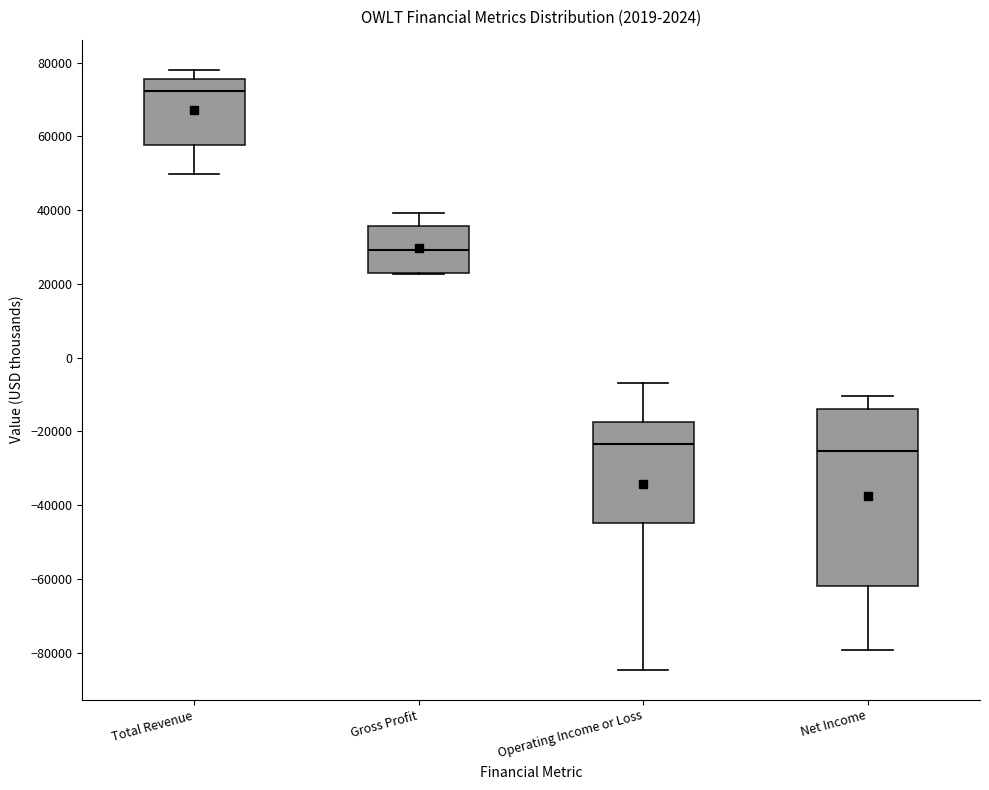

Reading left to right, transcribe this box plot: for each box, give where its median line is, the range the box spans, and where its two whiskers end, as read against the y-axis. The values are not printed on the chart, so give them approximately, as read against the axis.

Total Revenue: median 72000, box 58000 to 76000, whiskers 50000 to 78000
Gross Profit: median 30000, box 24000 to 36000, whiskers 22000 to 40000
Operating Income or Loss: median -24000, box -44000 to -18000, whiskers -84000 to -6000
Net Income: median -26000, box -62000 to -14000, whiskers -80000 to -10000